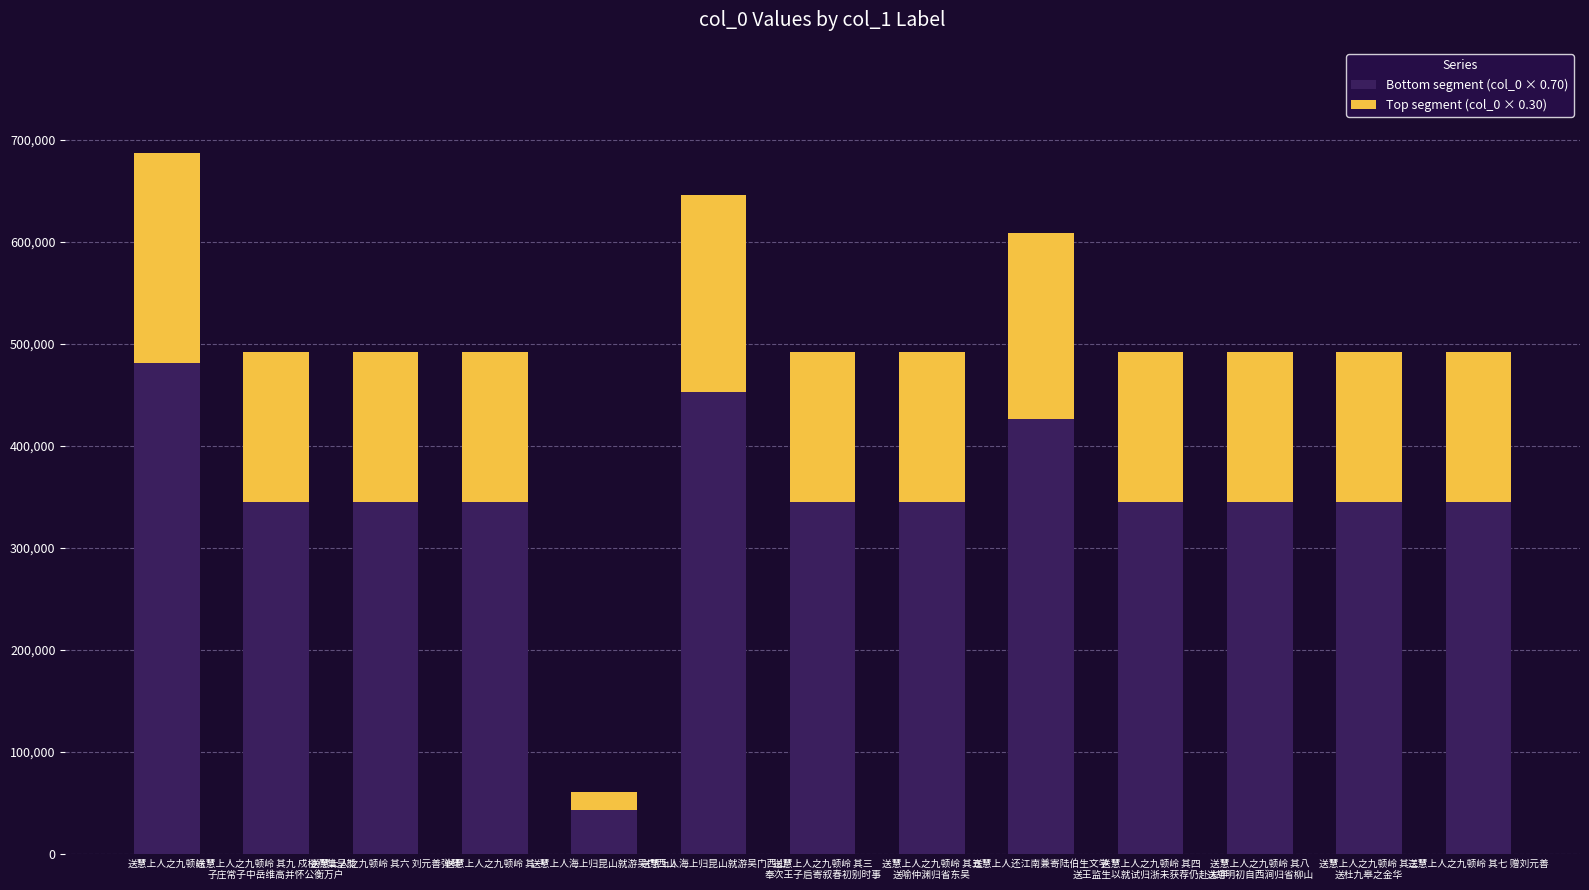

Are the bars grouped side by side (vs. stacked)?

No